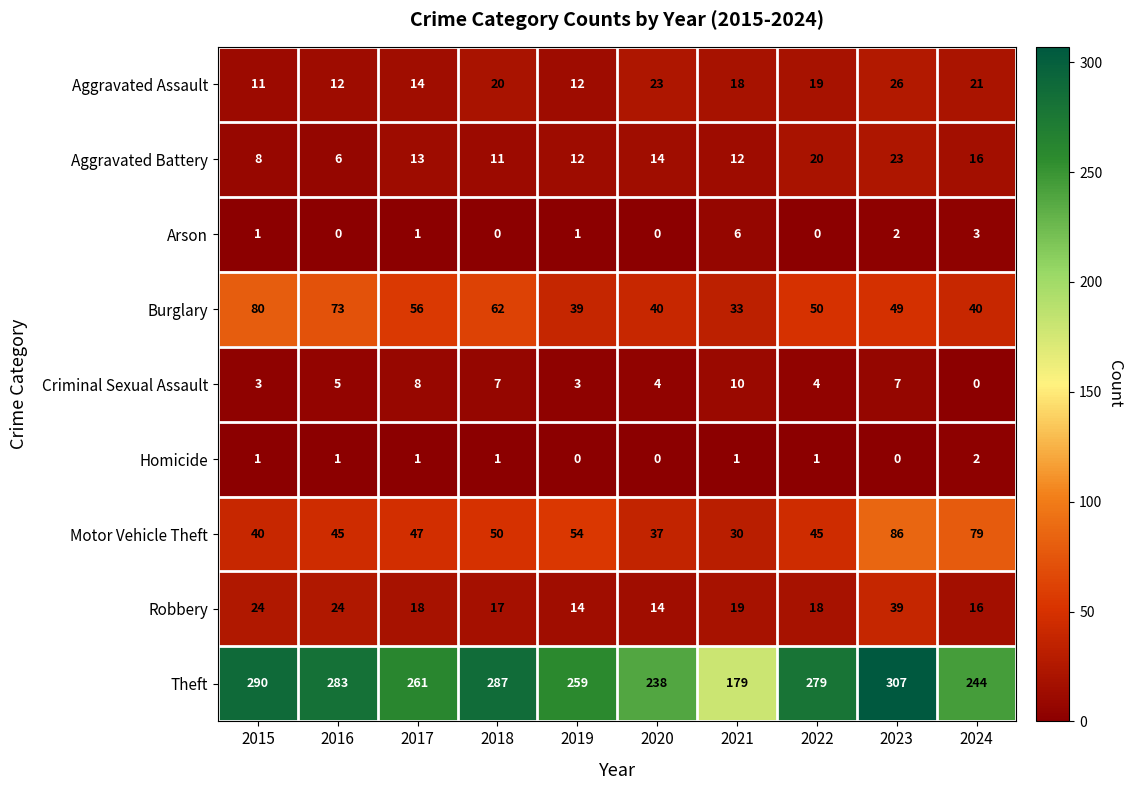

Which series has the largest range (max minus min)?

Theft